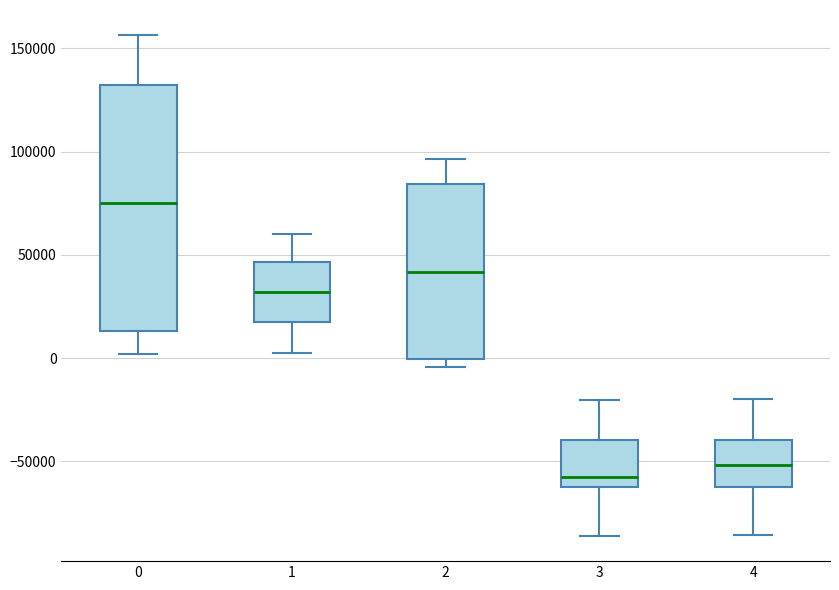

Reading left to right, transcribe this box plot: for each box, give where its median line is, the range the box spans, and where its two whiskers end, as read against the y-axis. The values are not printed on the chart, so give them approximately, as read against the axis.

0: median 75000, box 15000 to 130000, whiskers 0 to 155000
1: median 30000, box 15000 to 45000, whiskers 0 to 60000
2: median 40000, box 0 to 85000, whiskers -5000 to 95000
3: median -60000 (just above the box's lower edge), box -60000 to -40000, whiskers -85000 to -20000
4: median -50000, box -60000 to -40000, whiskers -85000 to -20000